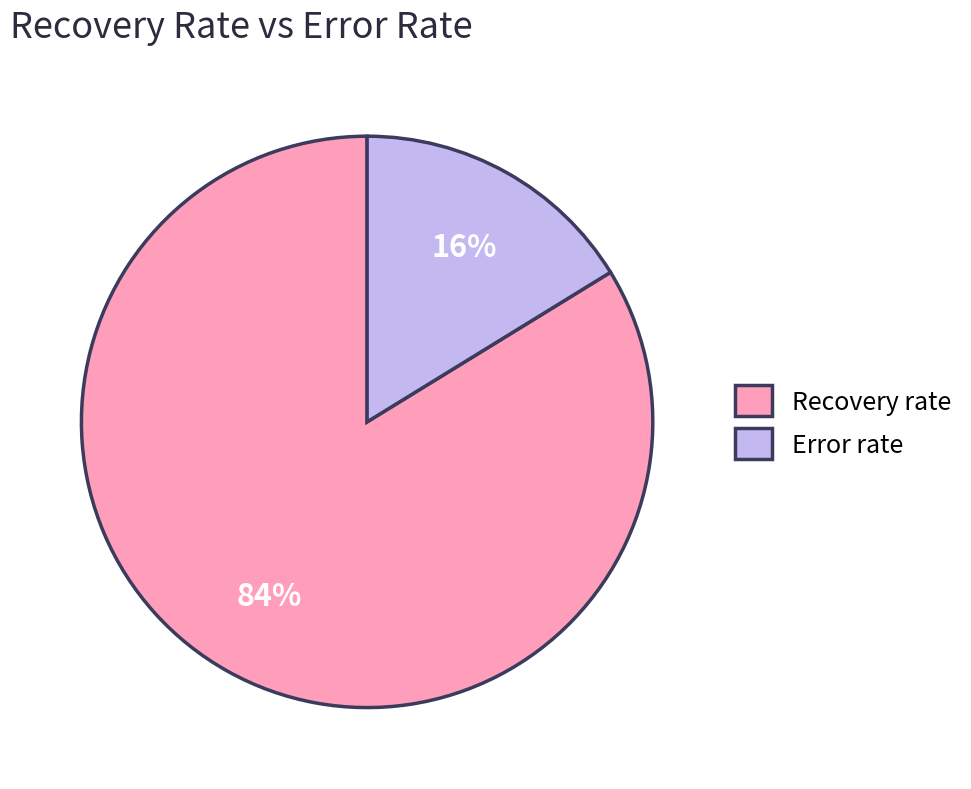

Between Error rate and Recovery rate, which is larger?

Recovery rate